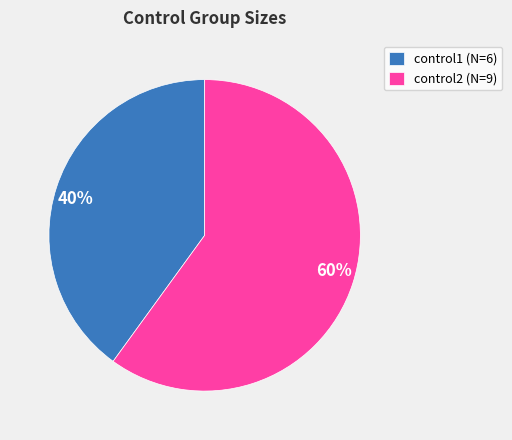

Which has a higher value, 60% or 40%?

60%